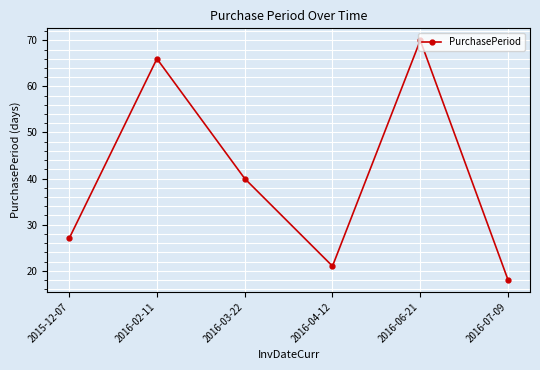

What is the smallest value displayed?

18